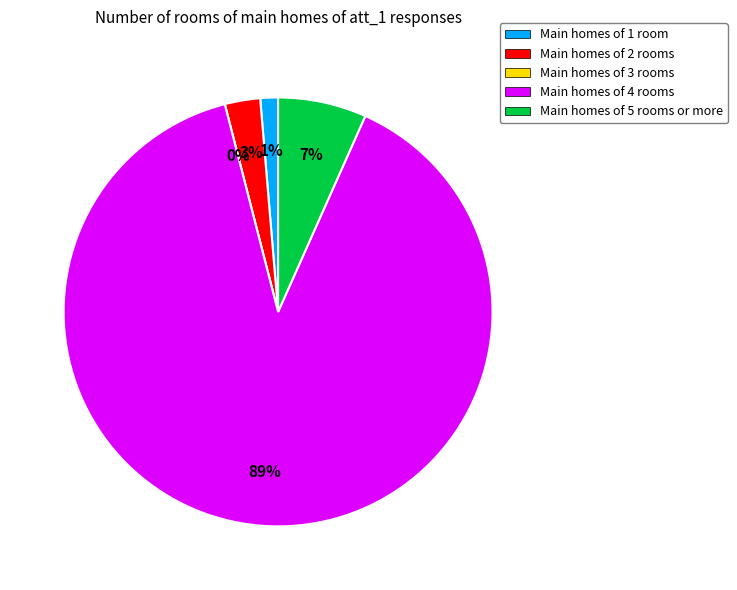

Between att_1=2 and att_1=5, which is larger?

att_1=5